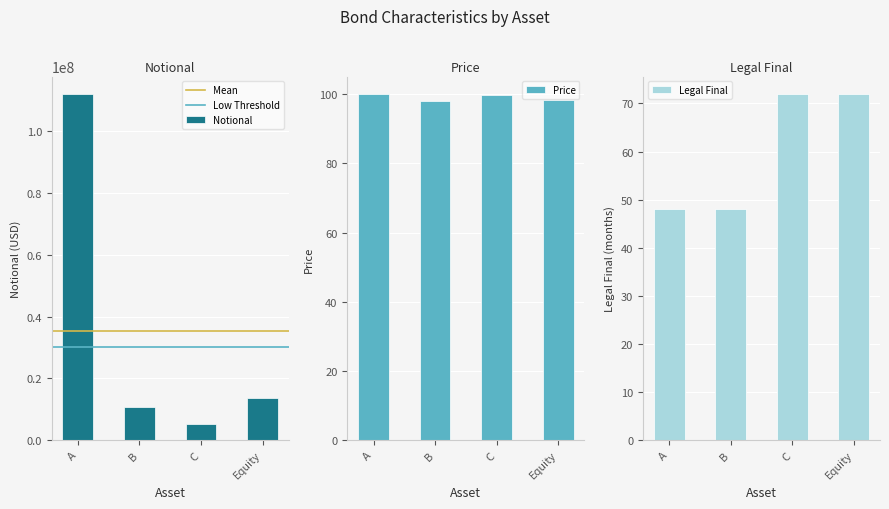

Which series has the widest spread of values?

Notional